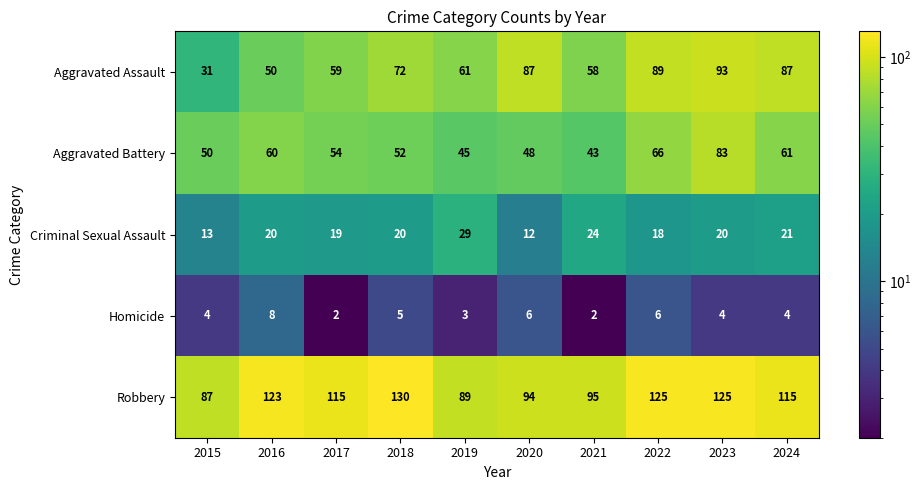

At how many categories does at least one series exceed 109?

6